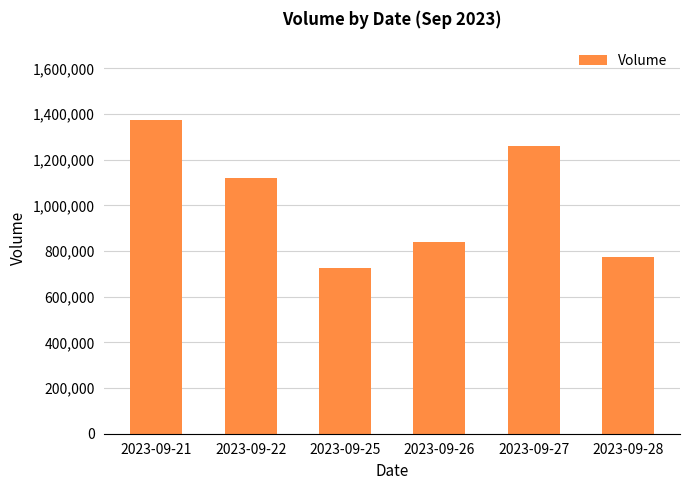

Rank the categories by value from highest to lowest.

2023-09-21, 2023-09-27, 2023-09-22, 2023-09-26, 2023-09-28, 2023-09-25